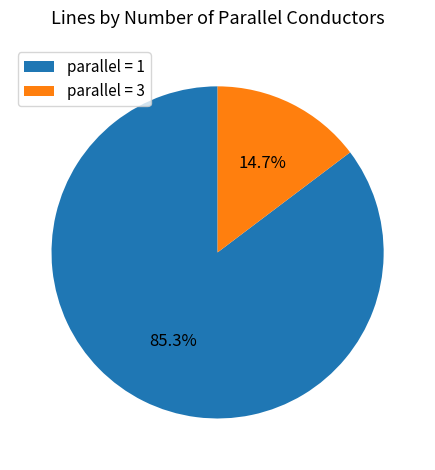

What is the smallest slice in the pie chart?

parallel = 3